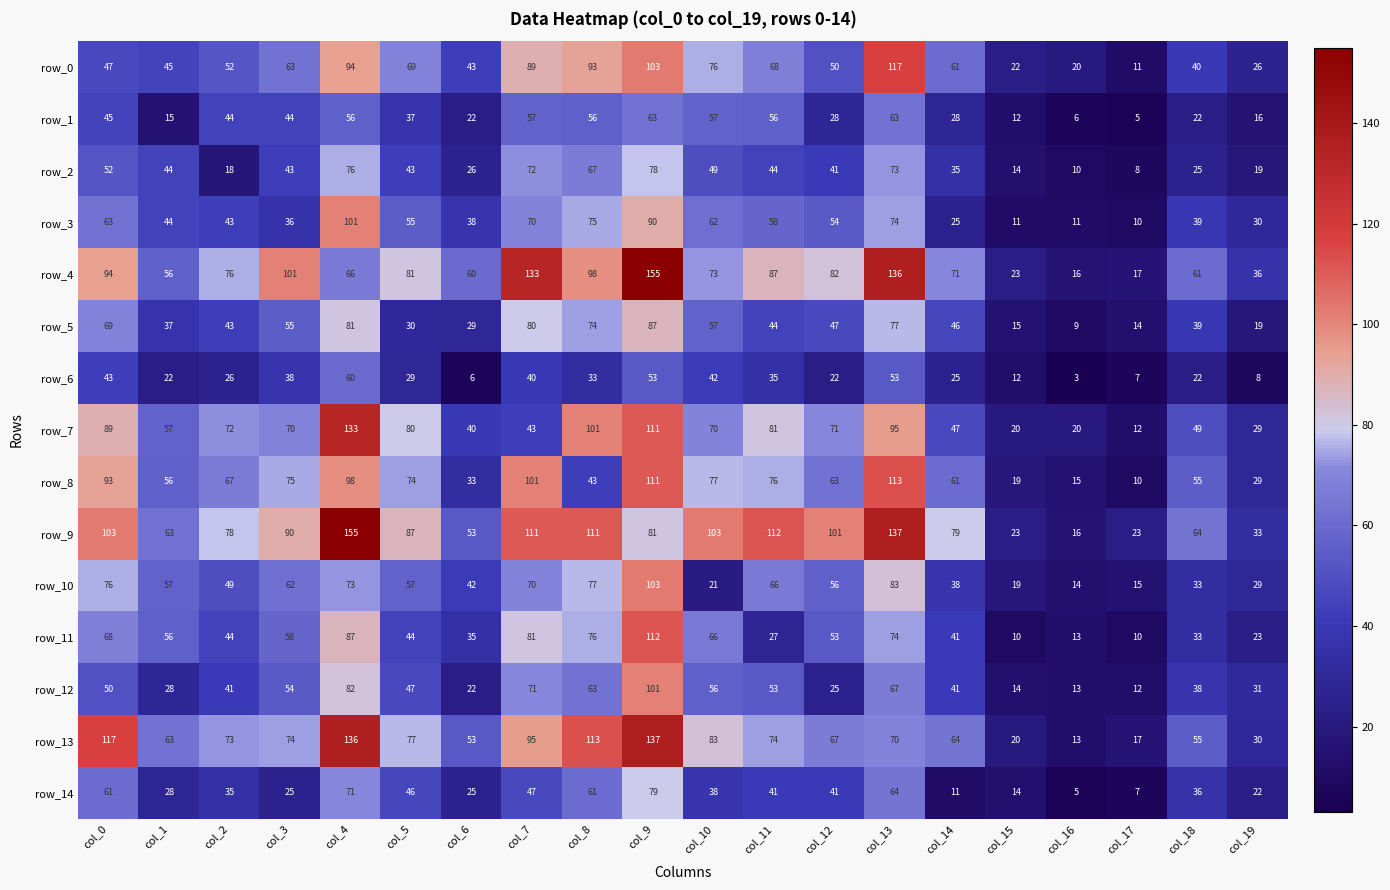

True or false: row_2 has a value of 59 at col_3.

False